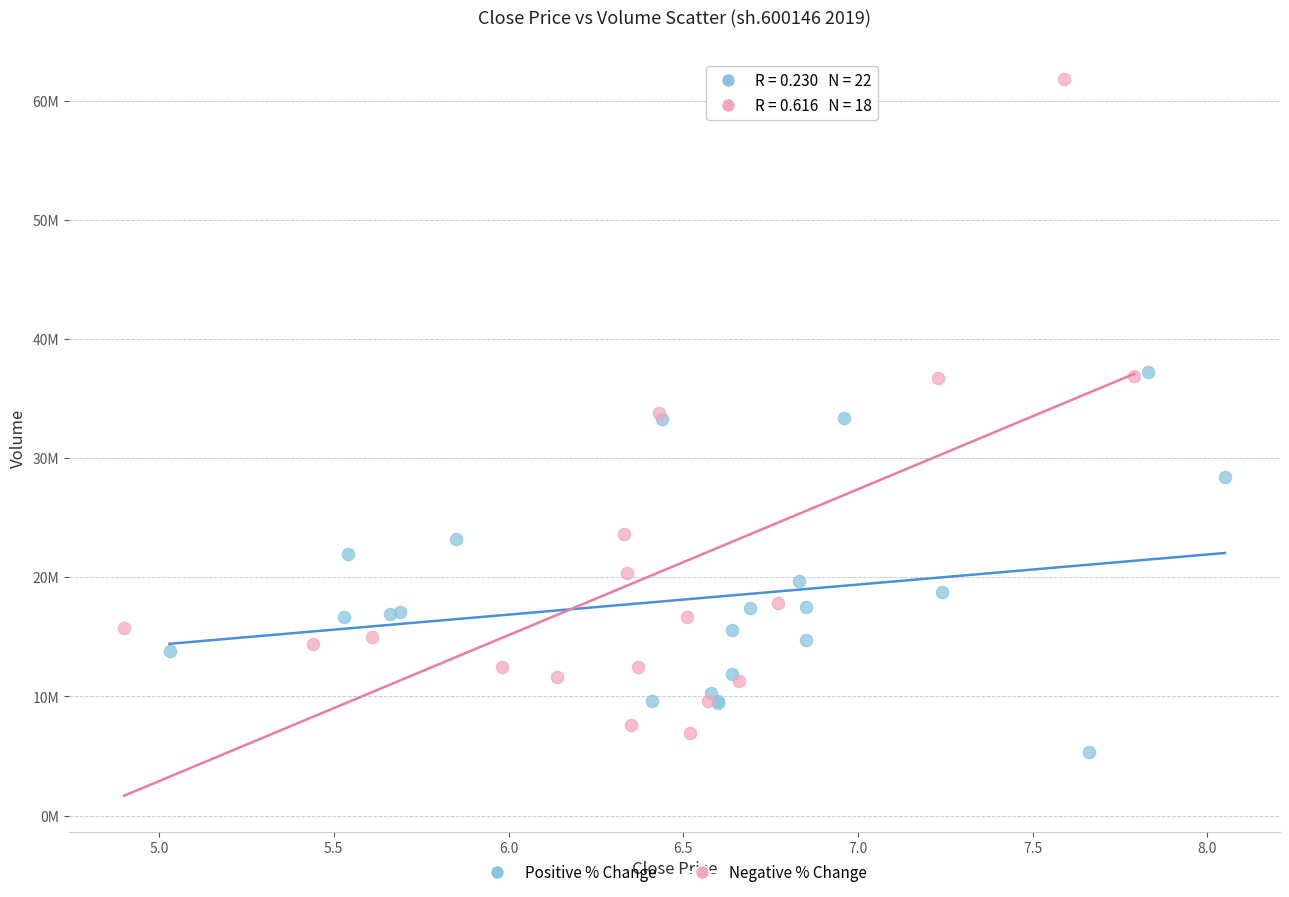

What are all the series names shown in the legend?

Positive % Change, Negative % Change